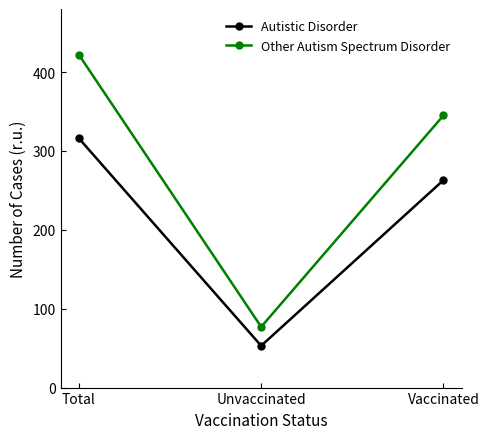

What is the difference between the highest and lowest values at Vaccinated?

82